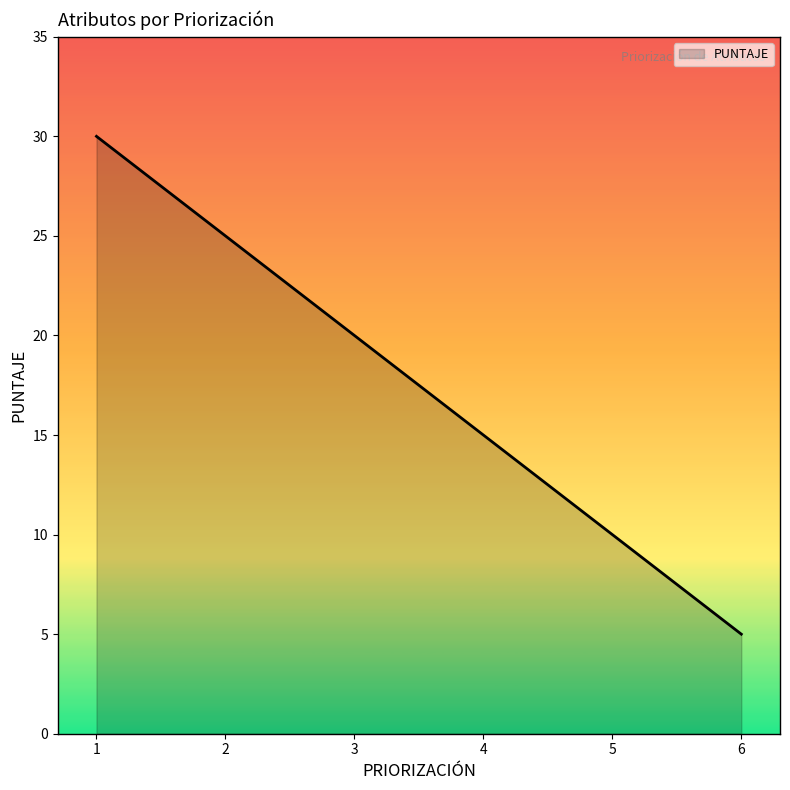

Reading left to right, list all the values displayed in this chart.

30	25	20	15	10	5